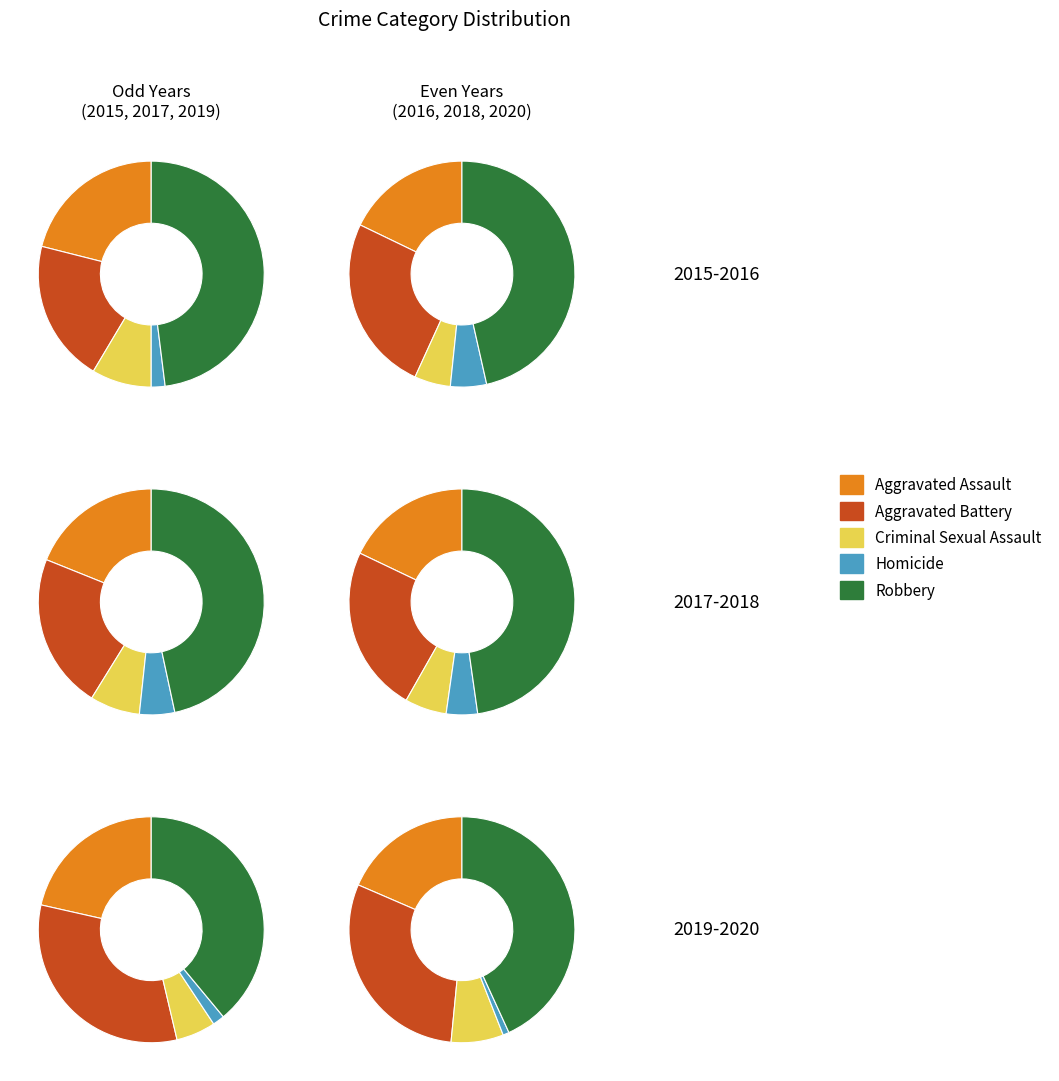

True or false: Homicide accounts for 16% of the total.

False